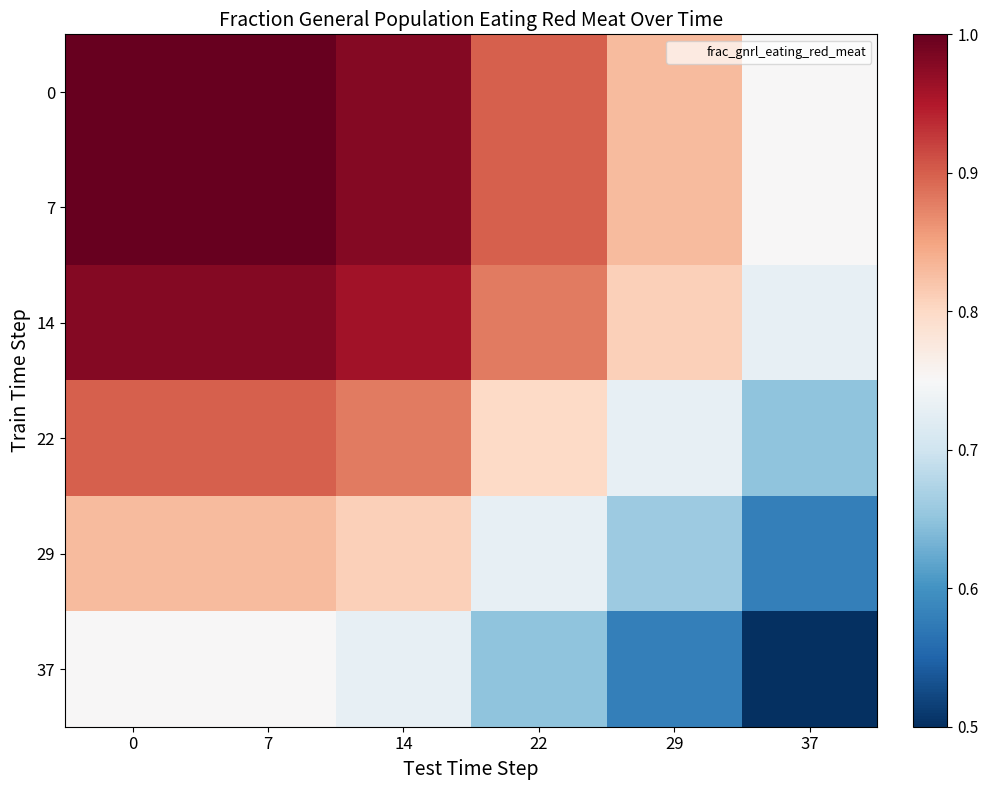

Reading left to right, what are all the values shown in this chart?

row_0: 0=1.0	7=1.0	14=1.0	22=0.9	29=0.8	37=0.8
row_1: 0=1.0	7=1.0	14=1.0	22=0.9	29=0.8	37=0.8
row_2: 0=1.0	7=1.0	14=1.0	22=0.9	29=0.8	37=0.7
row_3: 0=0.9	7=0.9	14=0.9	22=0.8	29=0.7	37=0.7
row_4: 0=0.8	7=0.8	14=0.8	22=0.7	29=0.7	37=0.6
row_5: 0=0.8	7=0.8	14=0.7	22=0.7	29=0.6	37=0.5